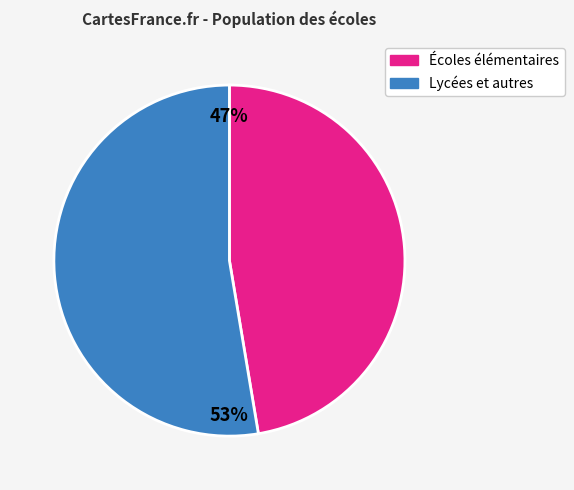

To the nearest percent, what is the average slice percentage?

50%